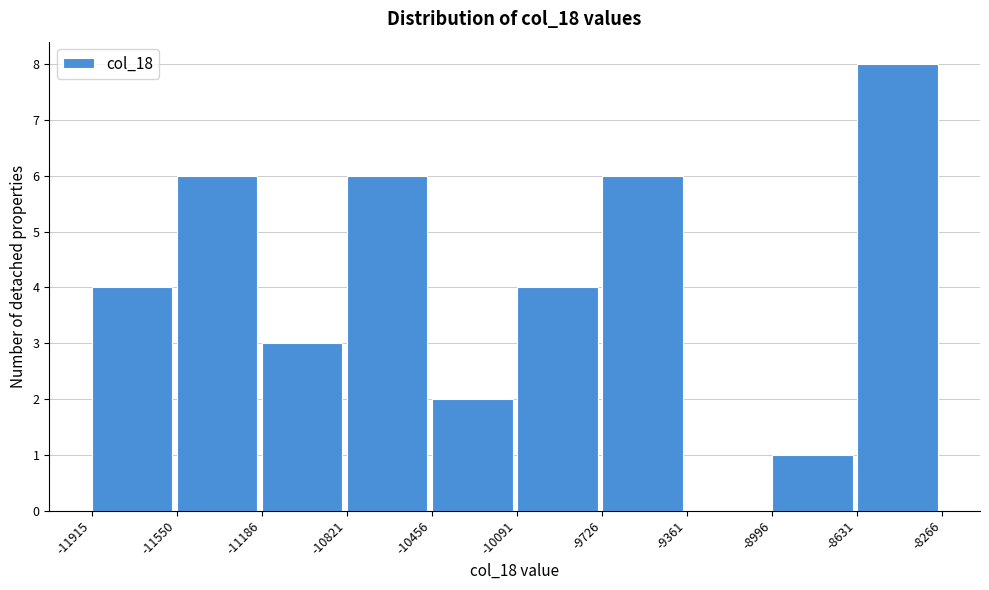

Which range on the x-axis has the tallest bar?

-8631 to -8266